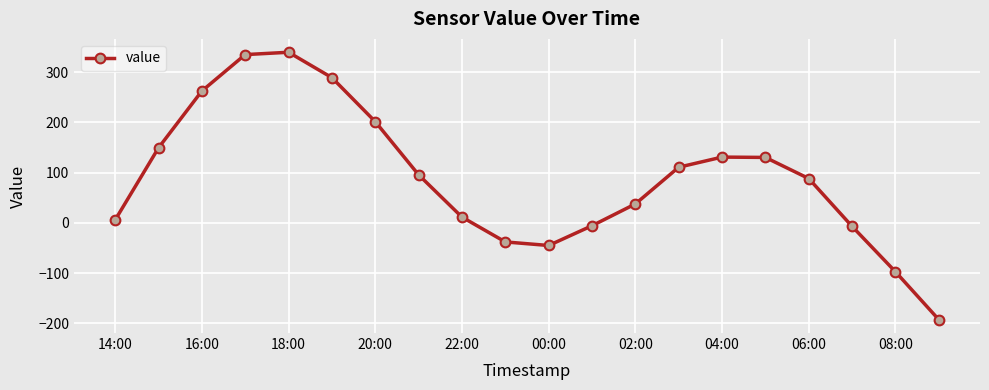

What is the value of the 20th point from the left?

-192.8